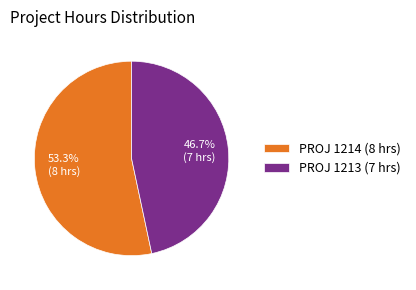

What portion of the pie excludes PROJ 1213 (7 hrs)?

53.3%